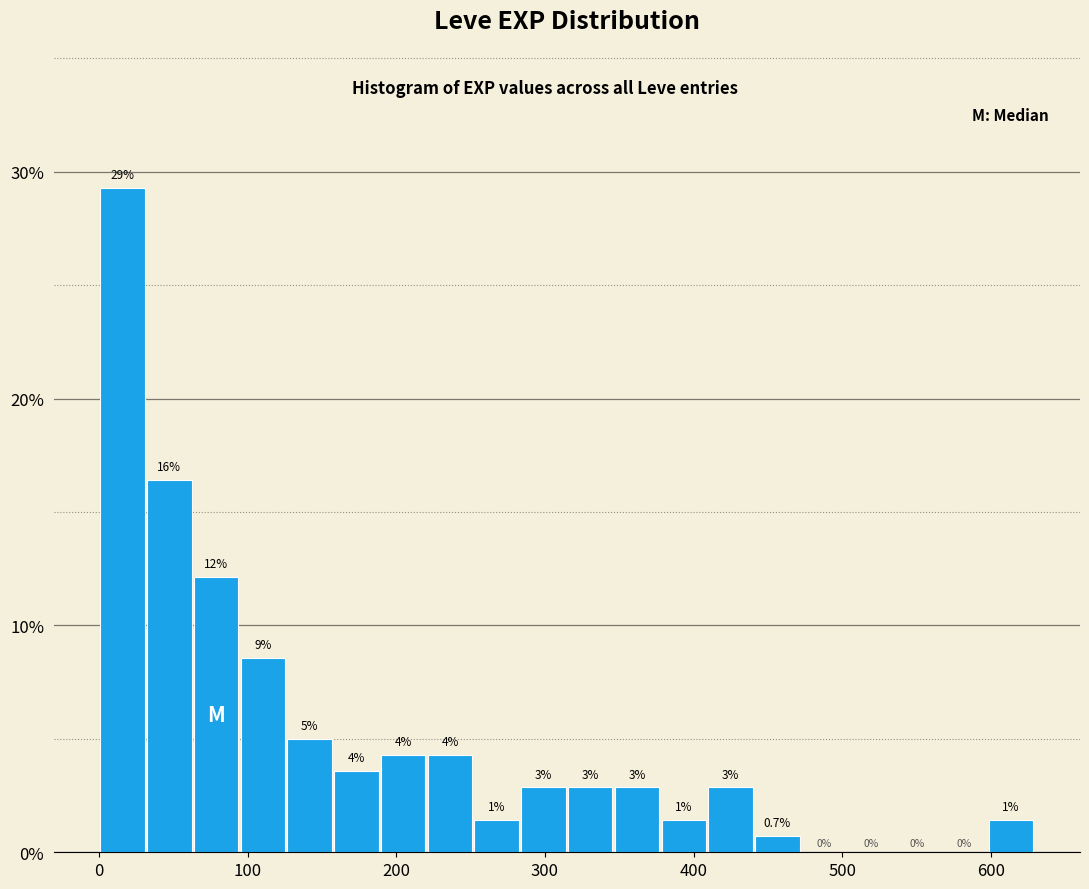

Read against the x-axis, roughly where is the centre of the tallest bar?

20